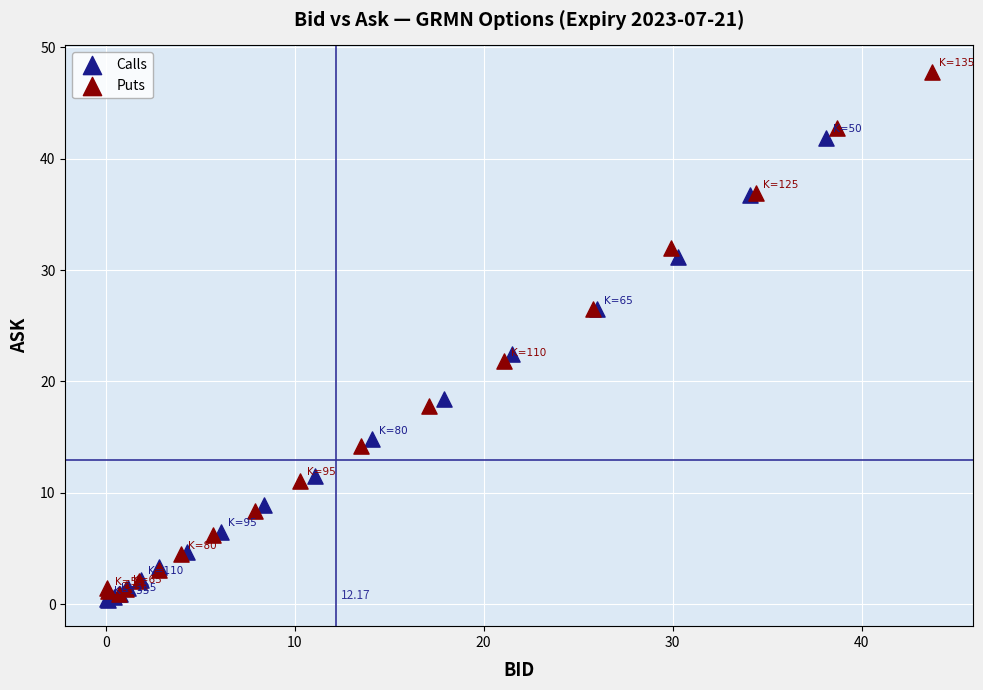

Which series reaches the maximum Y coordinate?

Puts